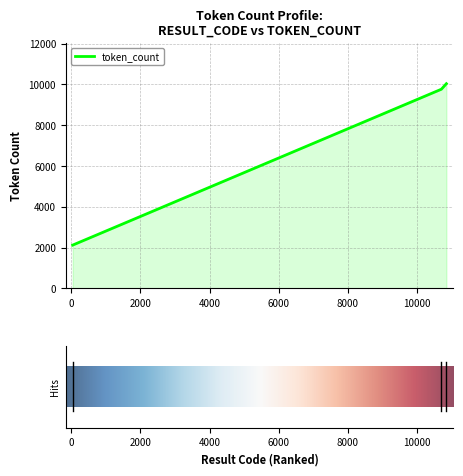

How many lines are shown in the chart?

1